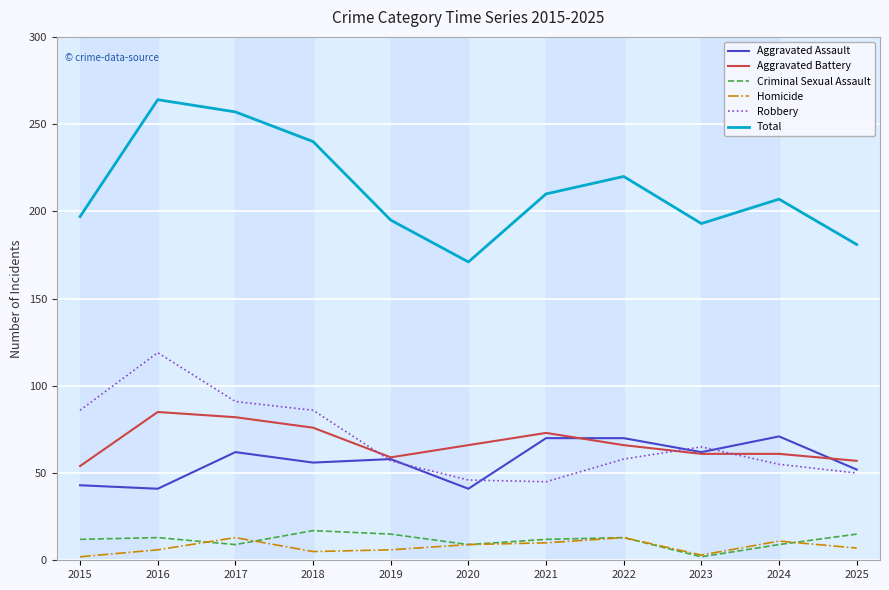

Which series has the largest total across all categories?

Total